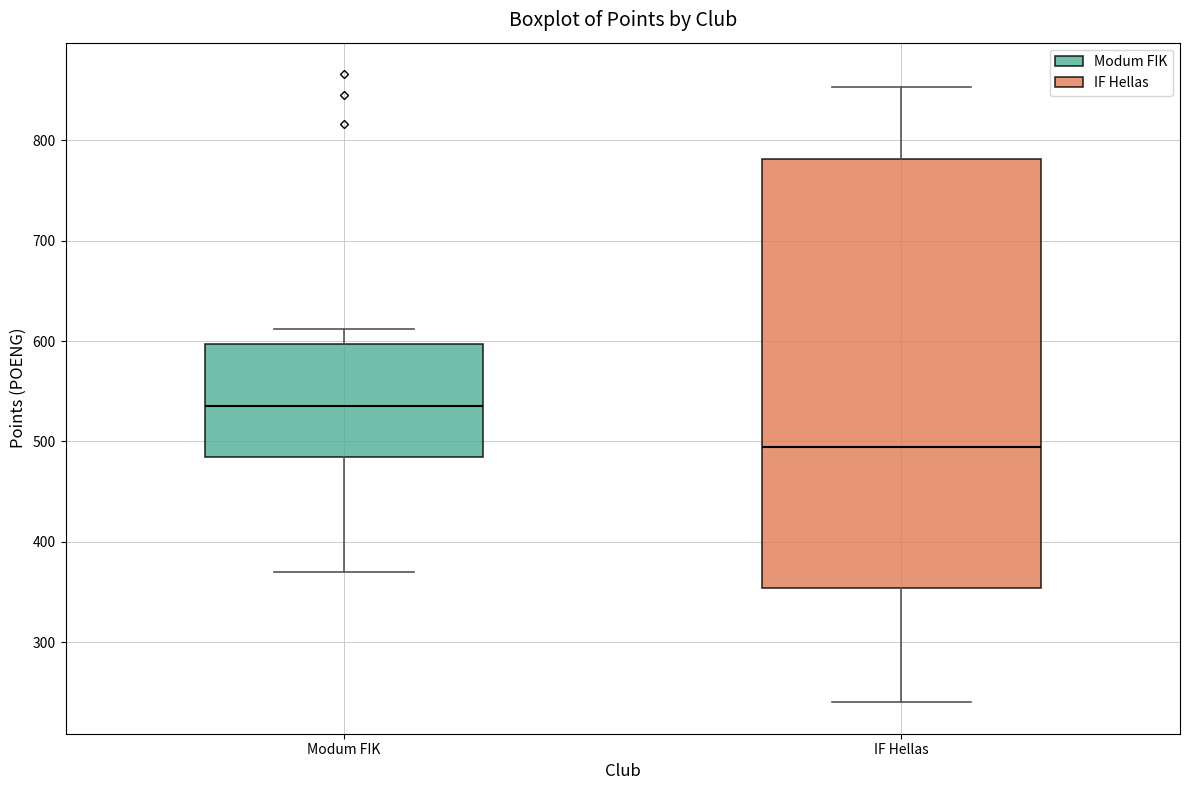

Where does the upper whisker of the box for Modum FIK end on the y-axis? The values are not printed on the chart, so give them approximately, as read against the axis.

610